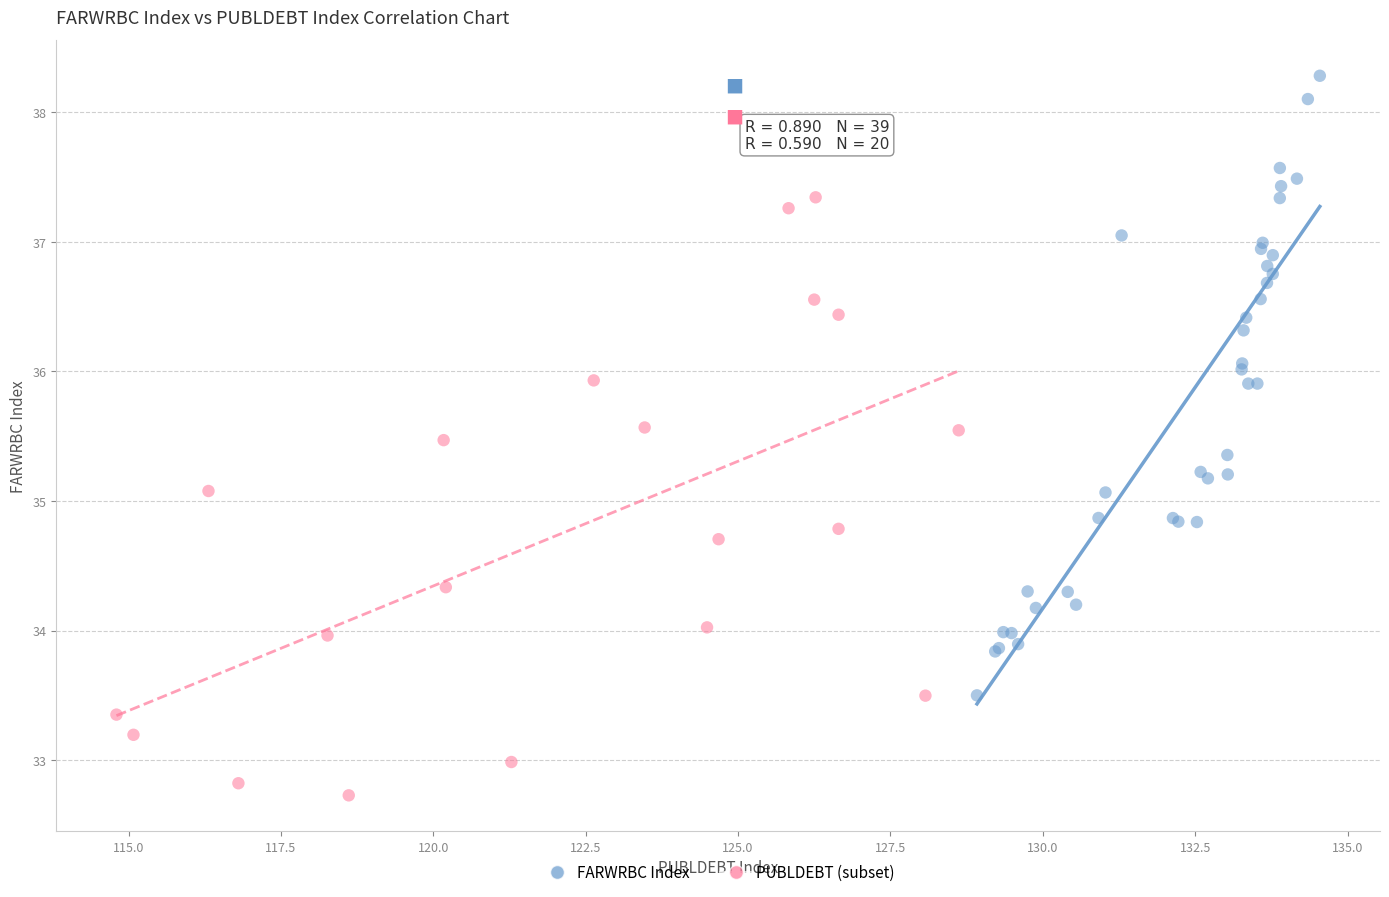

Which series reaches the minimum Y coordinate?

PUBLDEBT (subset)